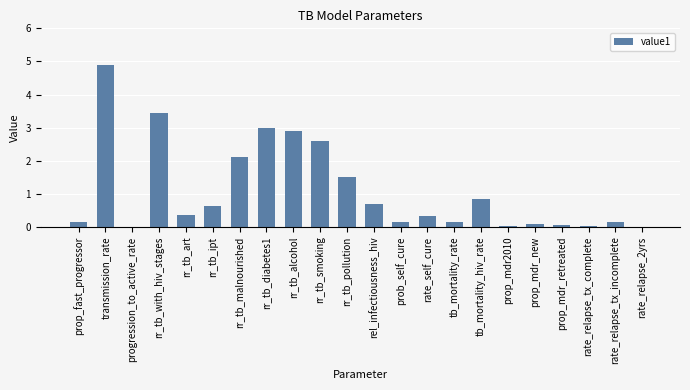

The chart shows a value of 0.1 at prop_mdr_new. True or false?

True